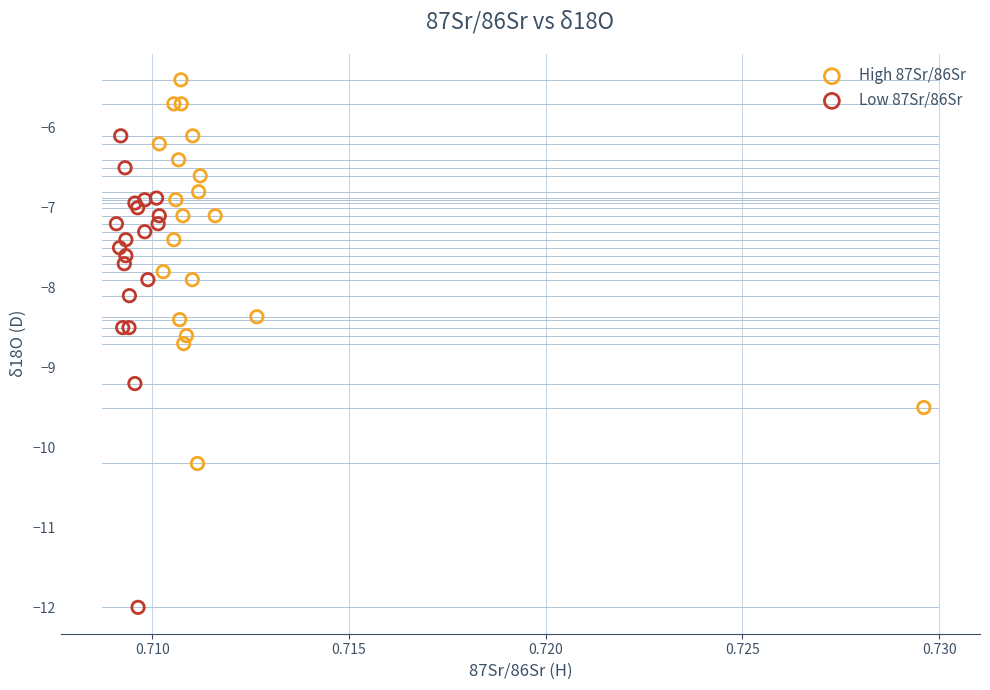

Which series contains the highest Y value?

High 87Sr/86Sr